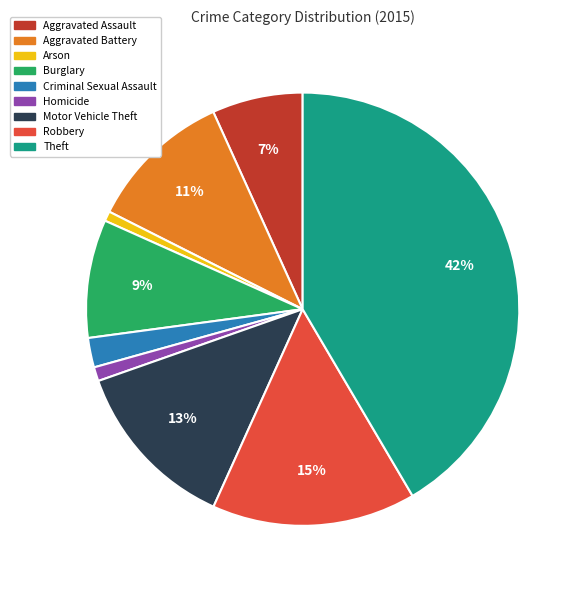

To the nearest percent, what is the difference between the largest and smallest slice percentages?

41%